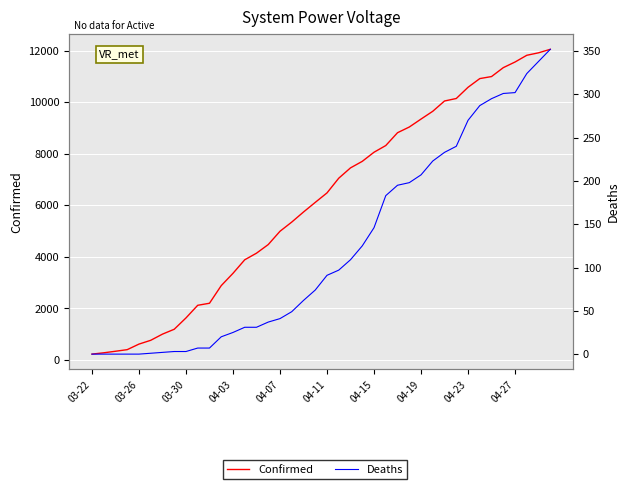

True or false: Confirmed and Deaths cross at least once.

False